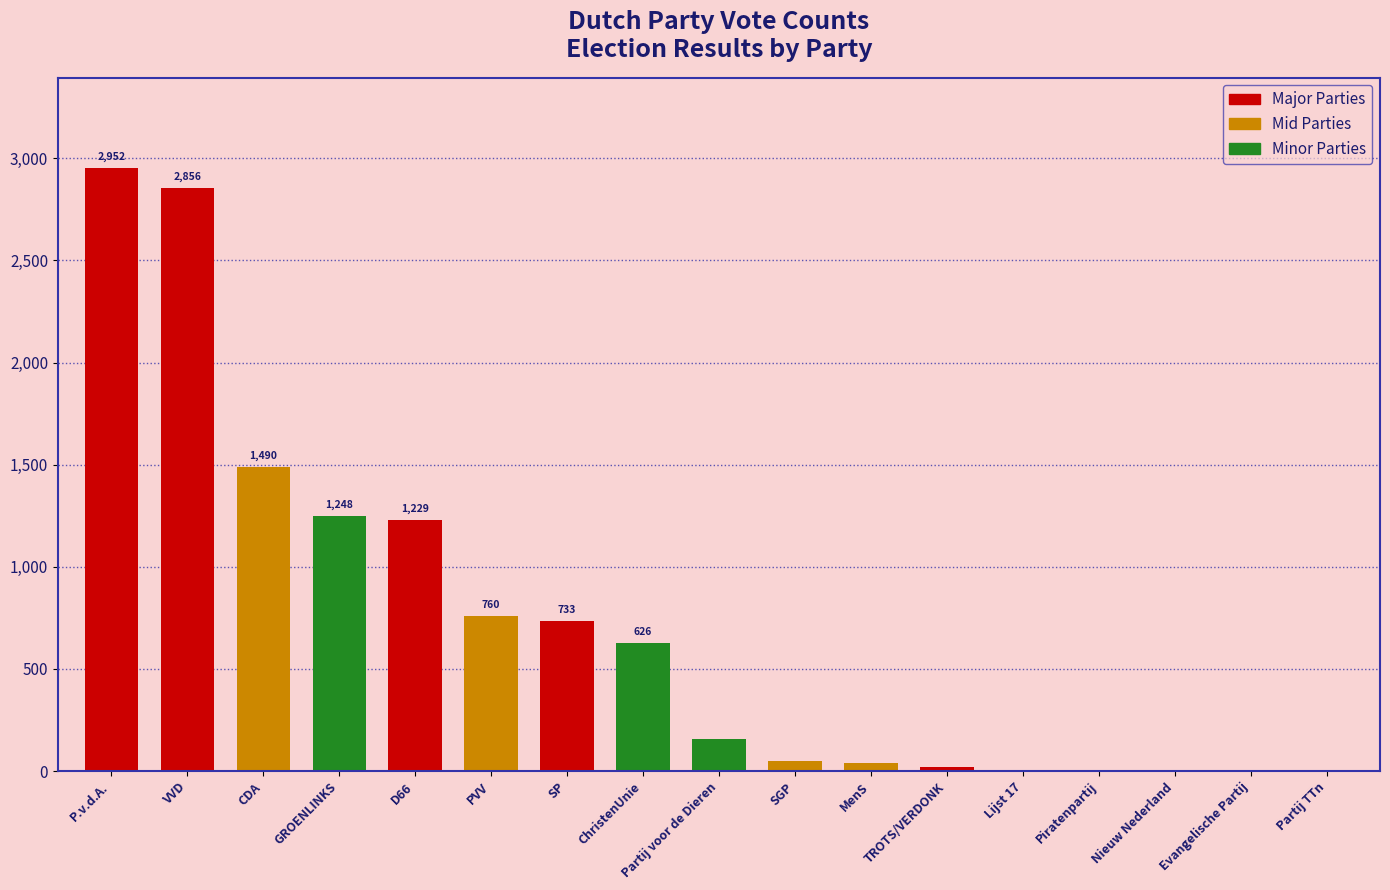

At which category does the chart reach its peak across all series?

P.v.d.A.